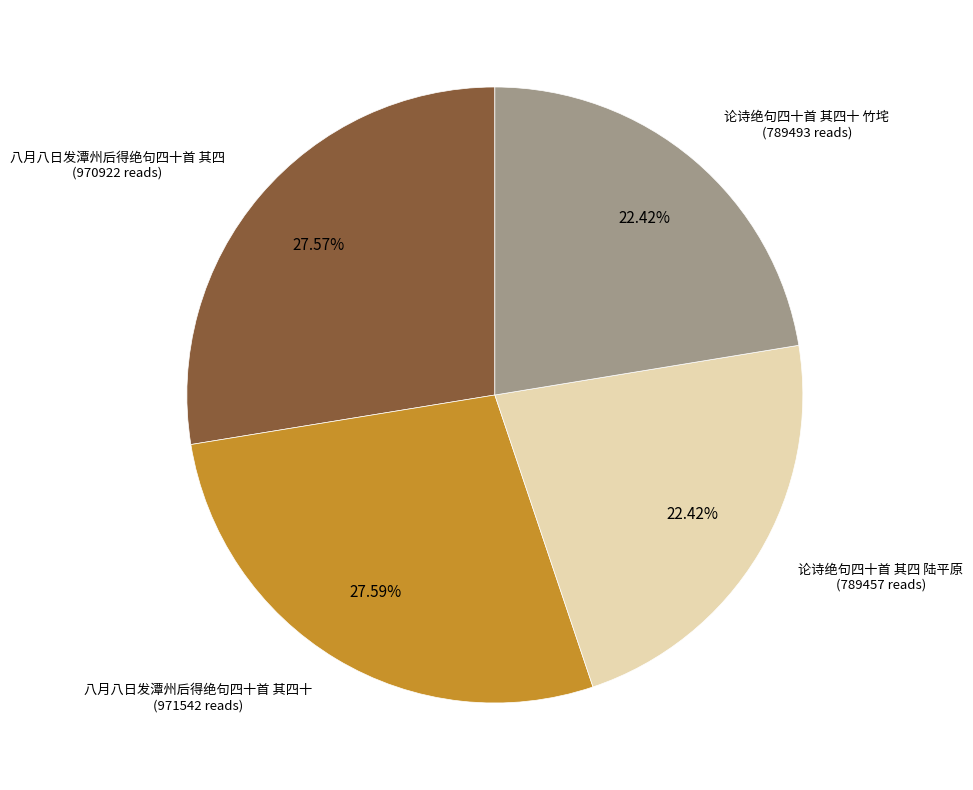

What percentage do 论诗绝句四十首 其四十 竹垞 and 论诗绝句四十首 其四 陆平原 together represent?

44.8%